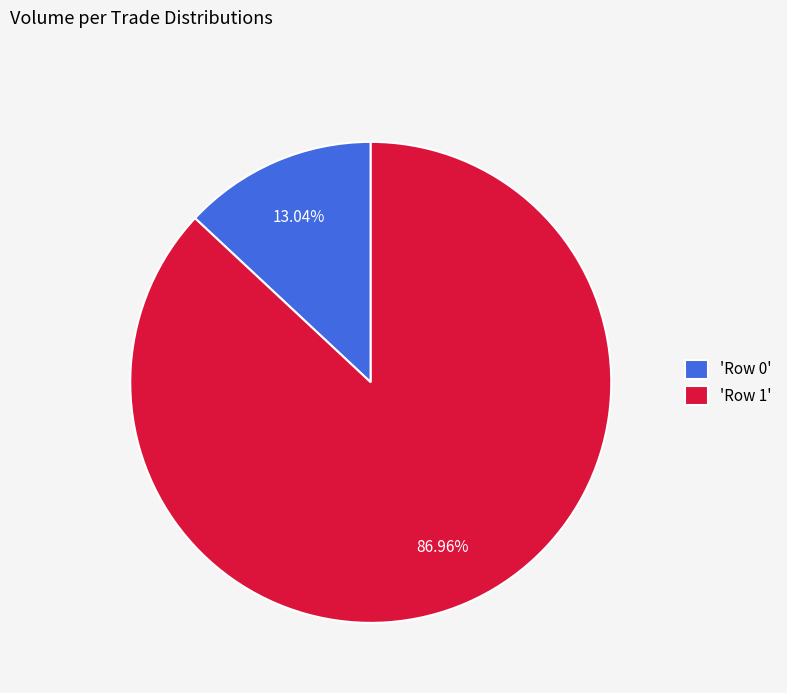

To the nearest percent, what is the difference between the largest and smallest slice percentages?

74%